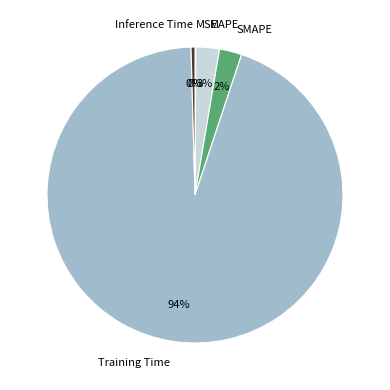

Which category has the biggest portion of the pie?

Training Time